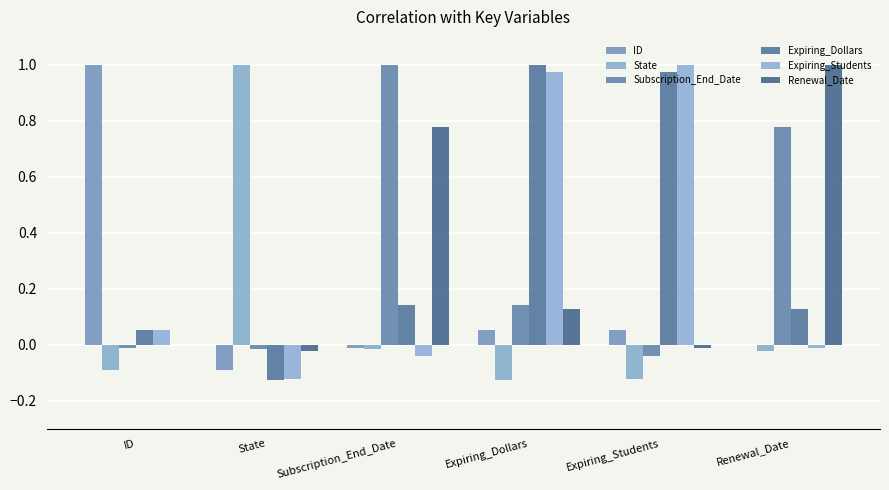

Are the bars grouped side by side (vs. stacked)?

Yes